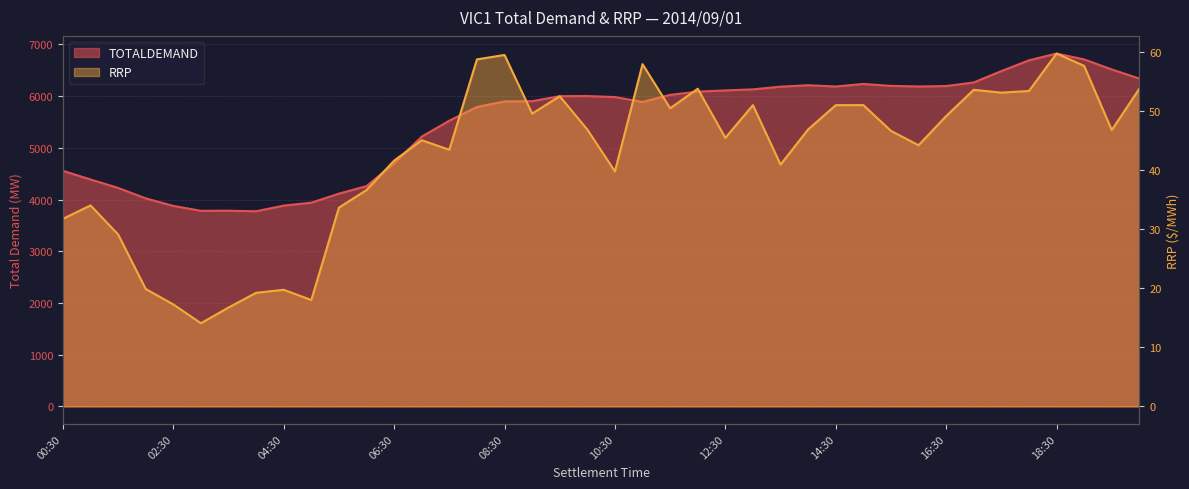

What is the difference between the highest and lowest values at 06:00?

4223.0